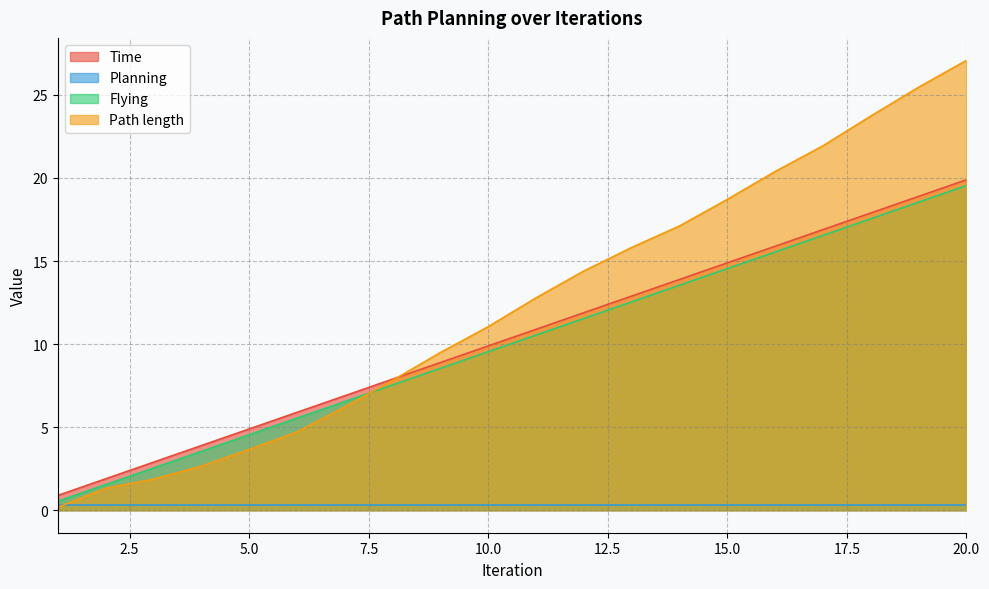

At which category is the sum across all series the highest?

20.0